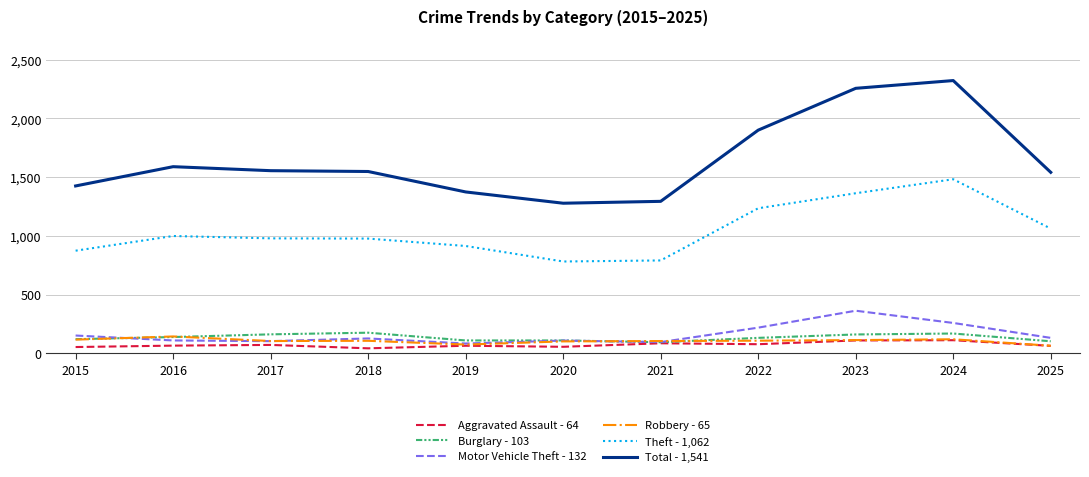

What is the spread (max minus min) of values at 2022?

1822